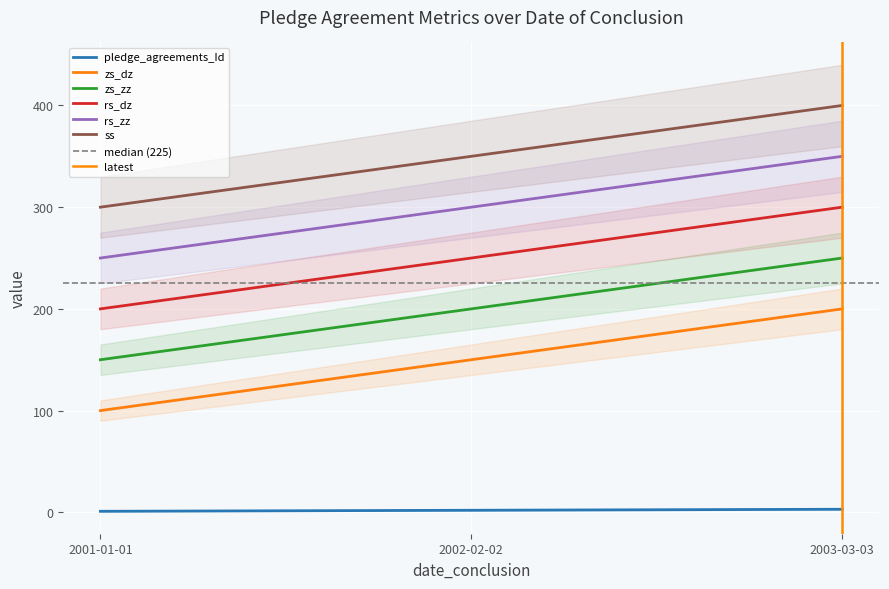

What position from the left is 2001-01-01?

1